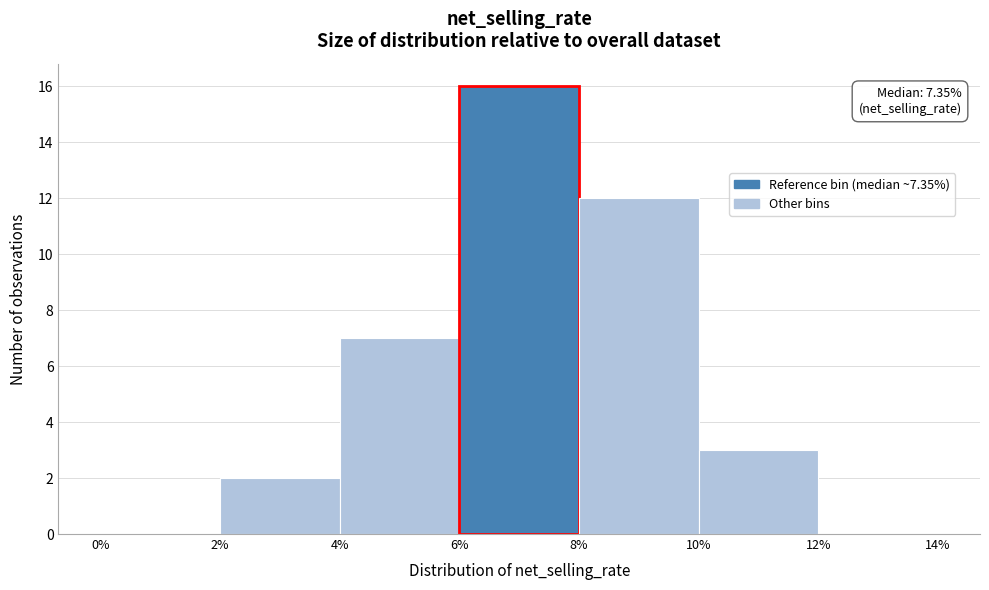

Over which range of the x-axis is the bar tallest?

6% to 8%